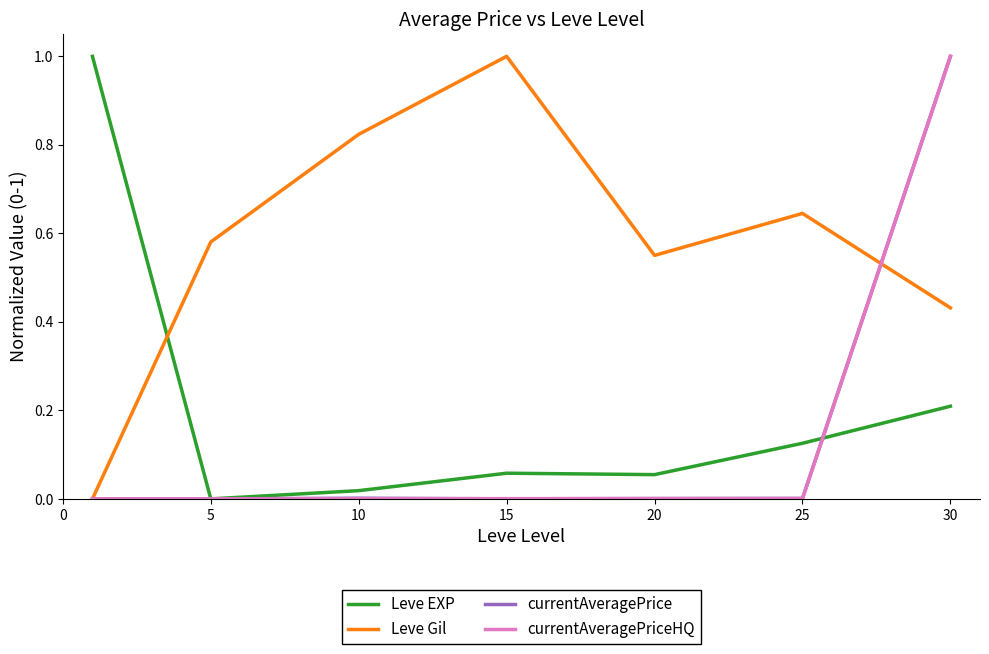

Reading right to left, what are all the values shown in this chart?

Leve EXP: 0.2	0.1	0.1	0.1	0.0	0.0	1.0
Leve Gil: 0.4	0.6	0.6	1.0	0.8	0.6	0.0
currentAveragePrice: 1.0	0.0	0.0	0.0	0.0	0.0	0.0
currentAveragePriceHQ: 1.0	0.0	0.0	0.0	0.0	0.0	0.0